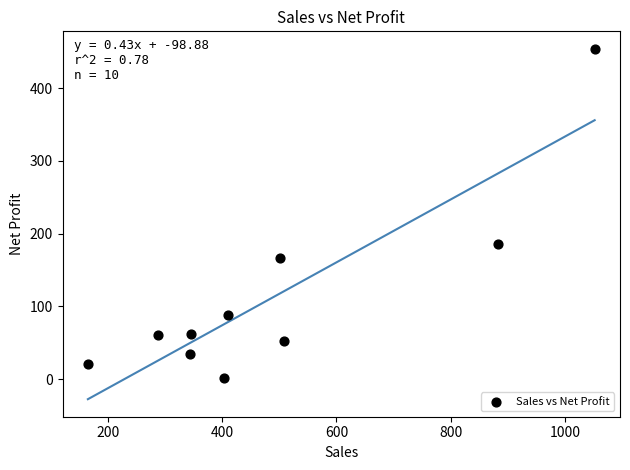

What is the average X value?

489.6